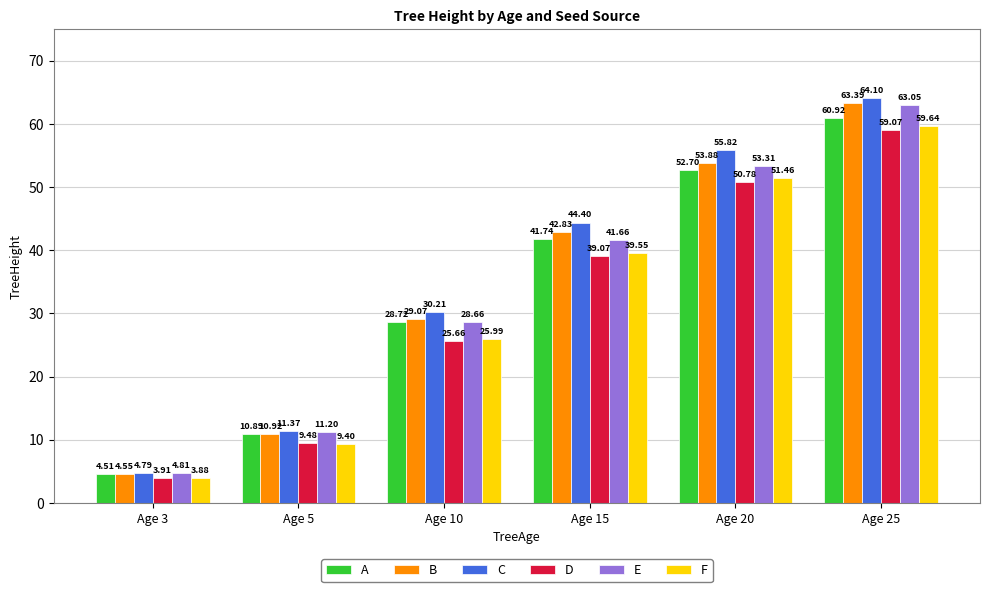

What is the maximum value for C?

64.1